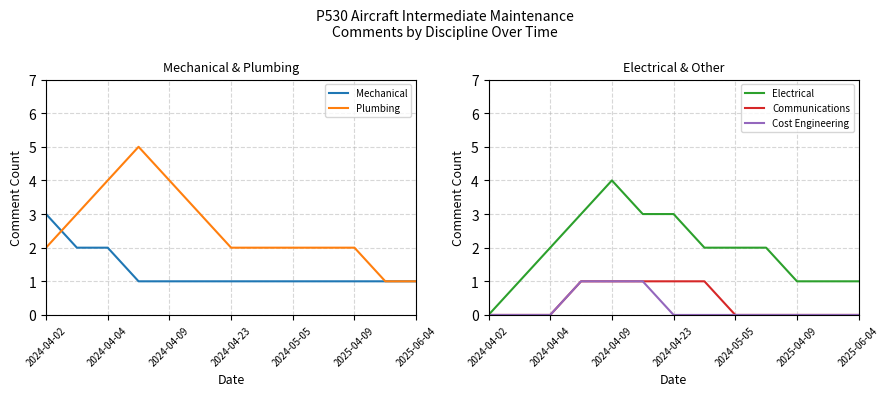

What is the sum of the Electrical values at 2024-04-09 and 2024-05-05?

6